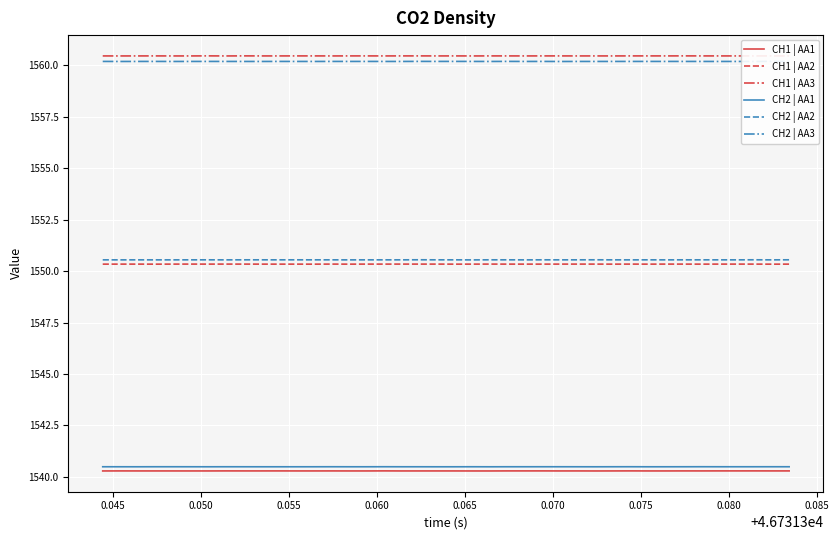

Does the chart display data point markers on the line(s)?

No